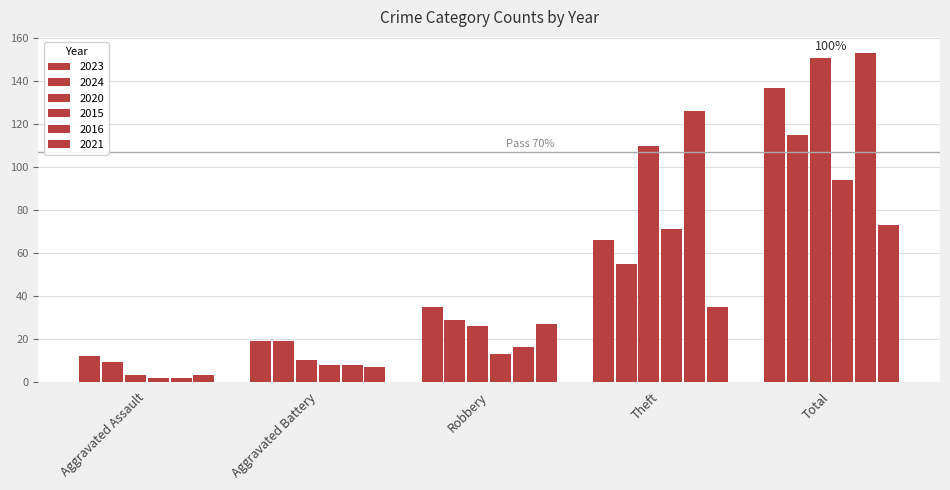

Which has a higher value, Aggravated Assault or Aggravated Battery?

Aggravated Battery